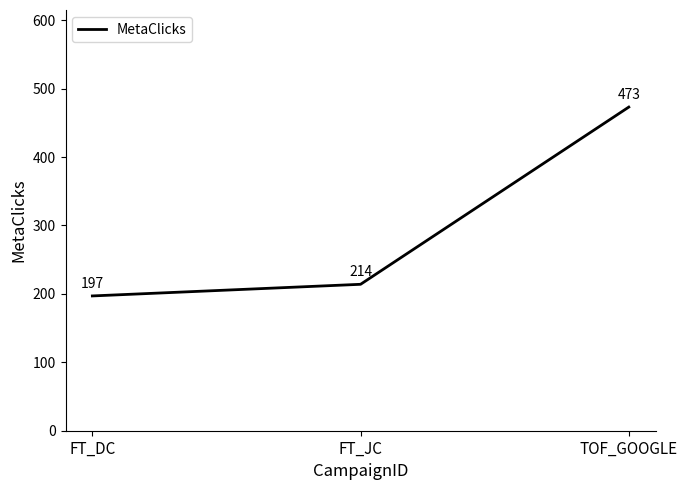

What is the sum of the values at FT_DC and TOF_GOOGLE?

670